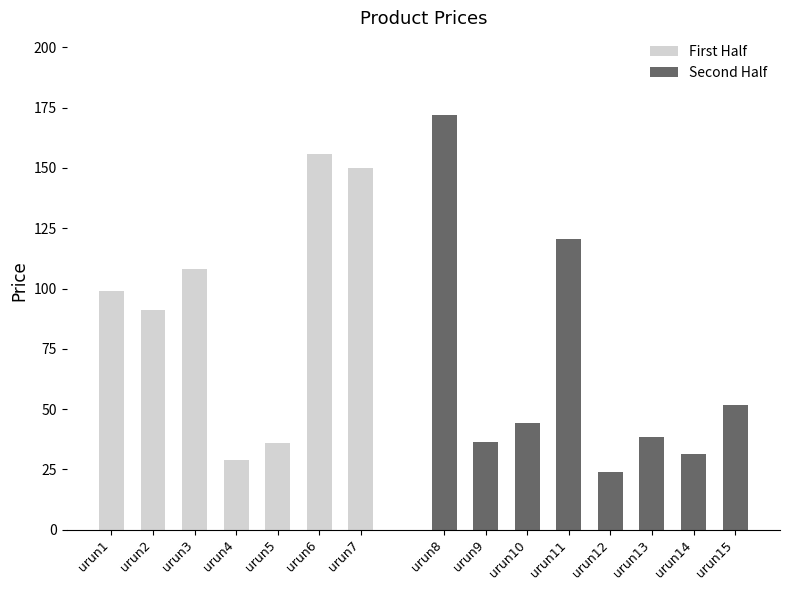

The chart shows a value of 92.4 at urun8. True or false?

False